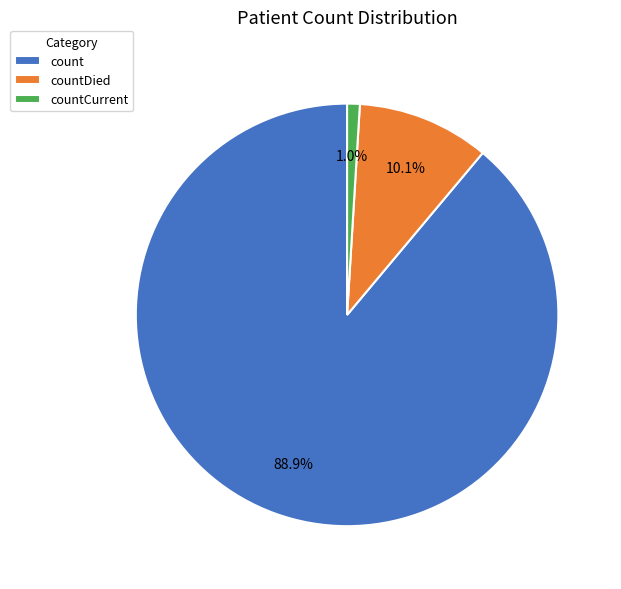

Combined, what portion of the pie is countCurrent and count?

89.9%